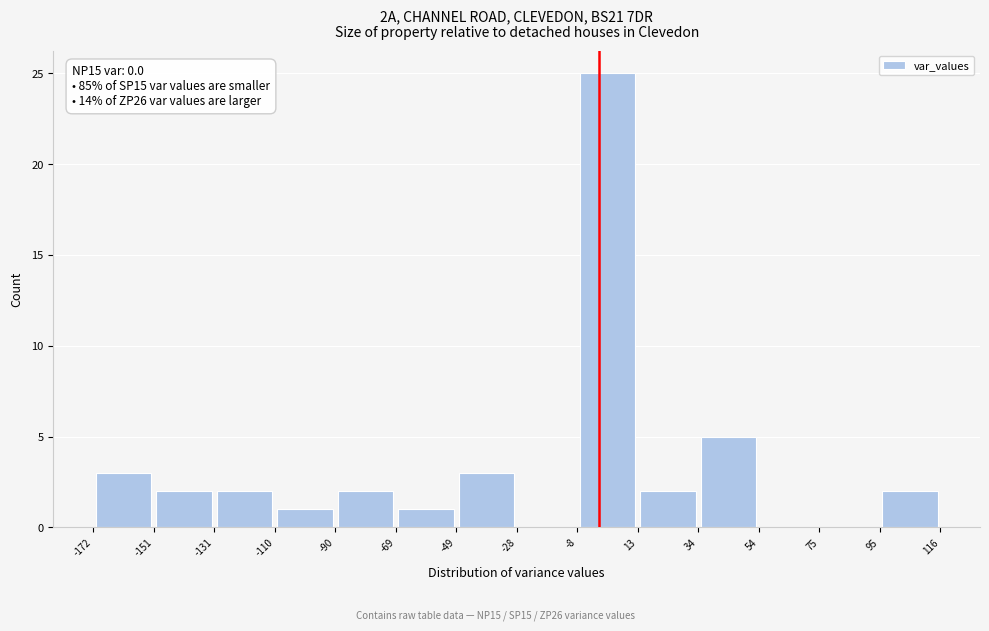

Over which range of the x-axis is the bar tallest?

-8 to 13